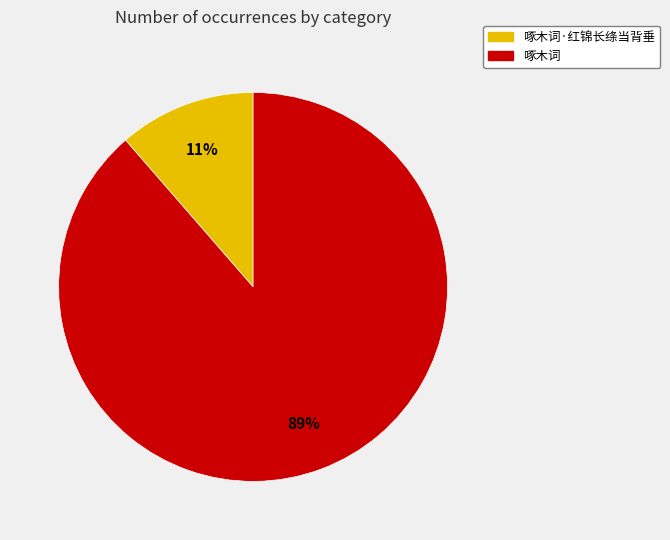

How many segments does this pie chart have?

2